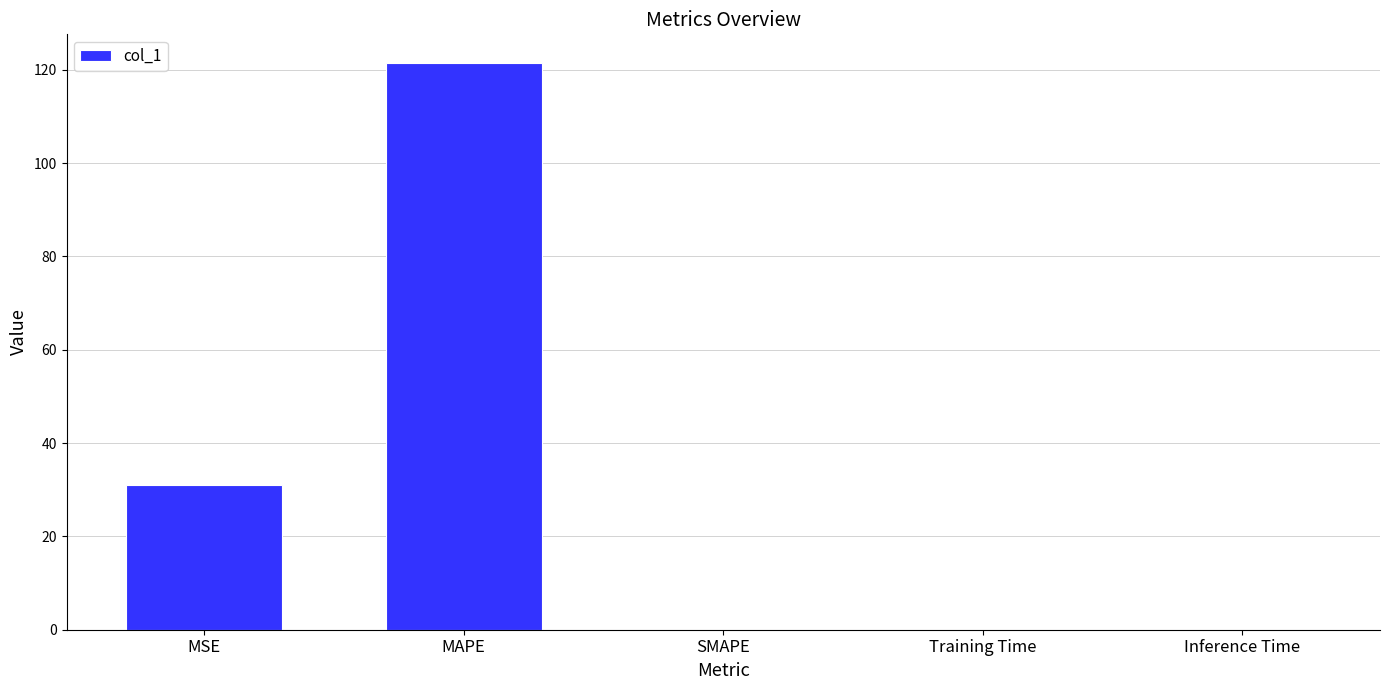

How many categories are shown in the chart?

5